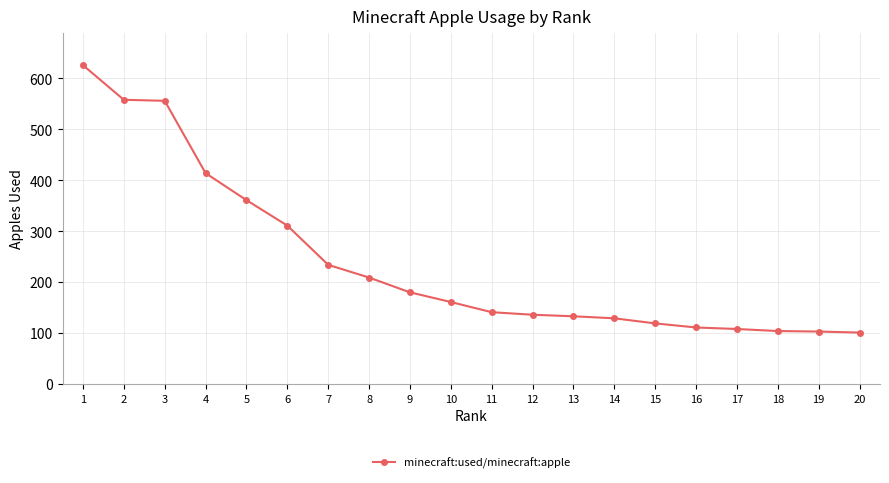

True or false: the data shows 83 at 10.

False